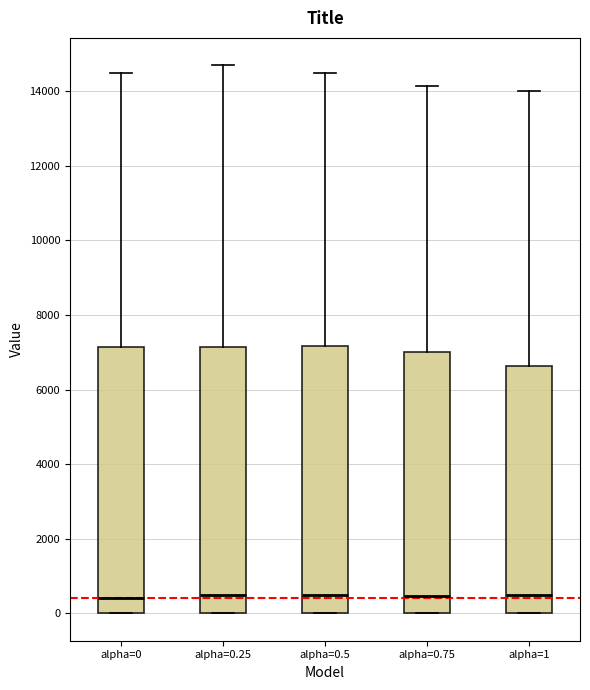

Reading left to right, read every box against the y-axis: the position of its median line, the range the box covers, and the ends of its whiskers. The values are not printed on the chart, so give them approximately, as read against the axis.

alpha=0: median 400, box 0 to 7200, whiskers 0 to 14600
alpha=0.25: median 400, box 0 to 7200, whiskers 0 to 14600
alpha=0.5: median 400, box 0 to 7200, whiskers 0 to 14400
alpha=0.75: median 400, box 0 to 7000, whiskers 0 to 14200
alpha=1: median 400, box 0 to 6600, whiskers 0 to 14000